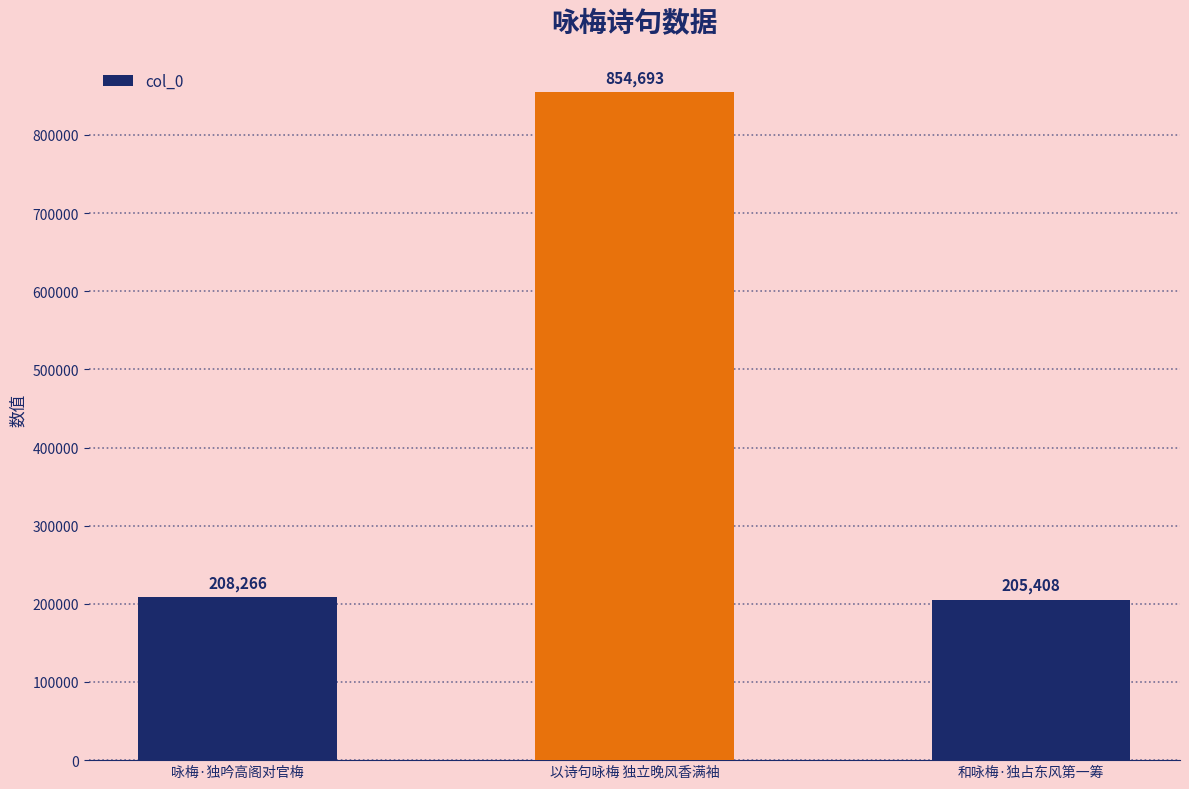

Count the number of data series in this chart.

1